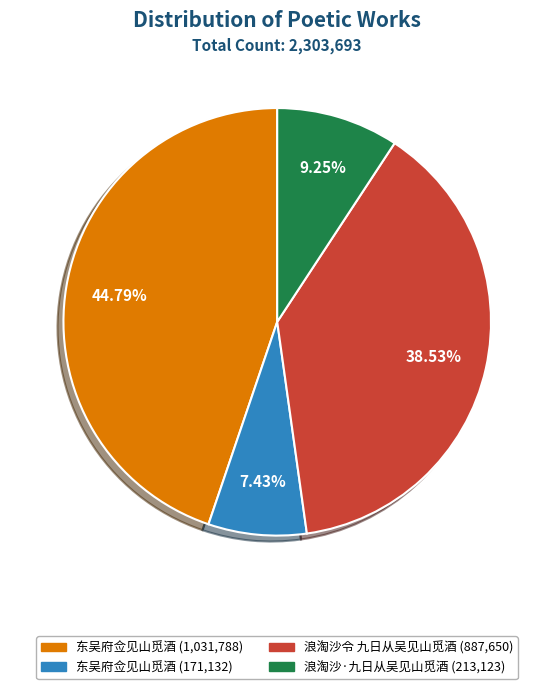

Is there any slice that represents more than half of the pie?

No